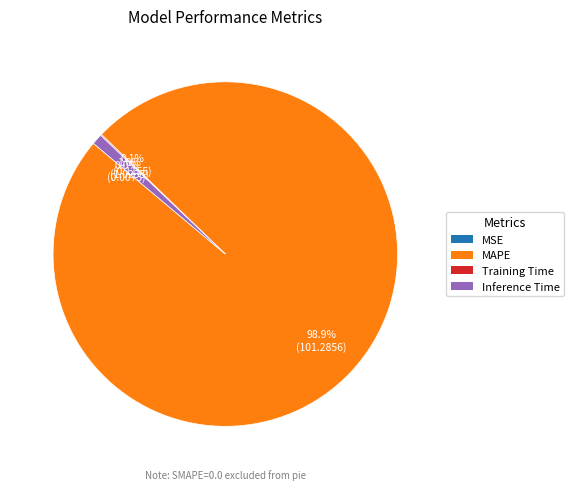

Which category accounts for the majority?

MAPE